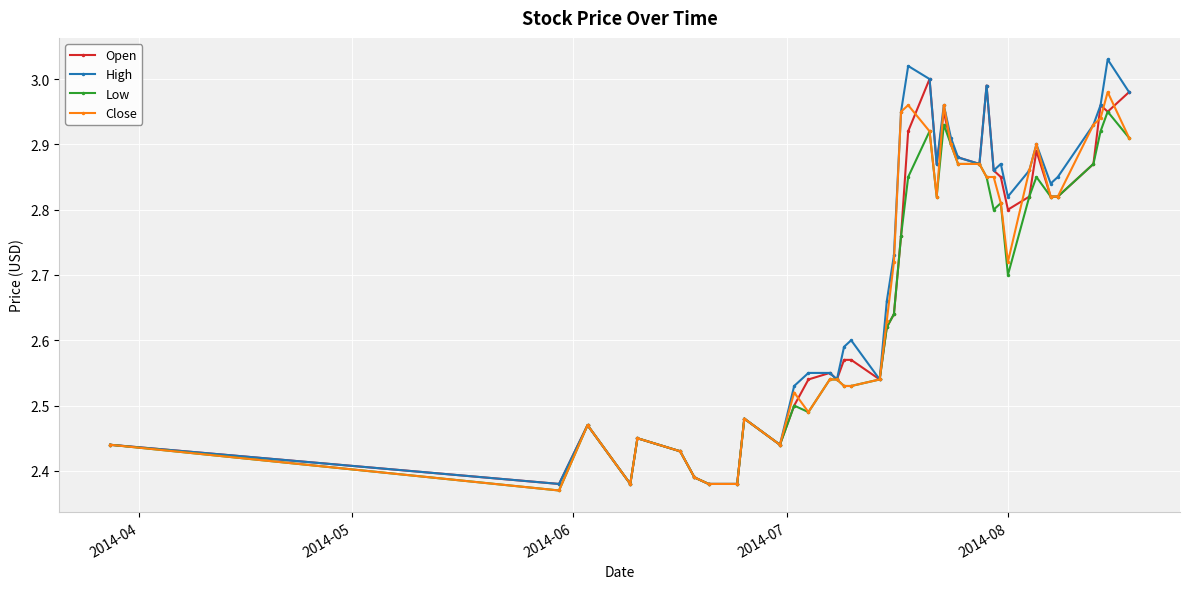

How many data points does each series have?

40